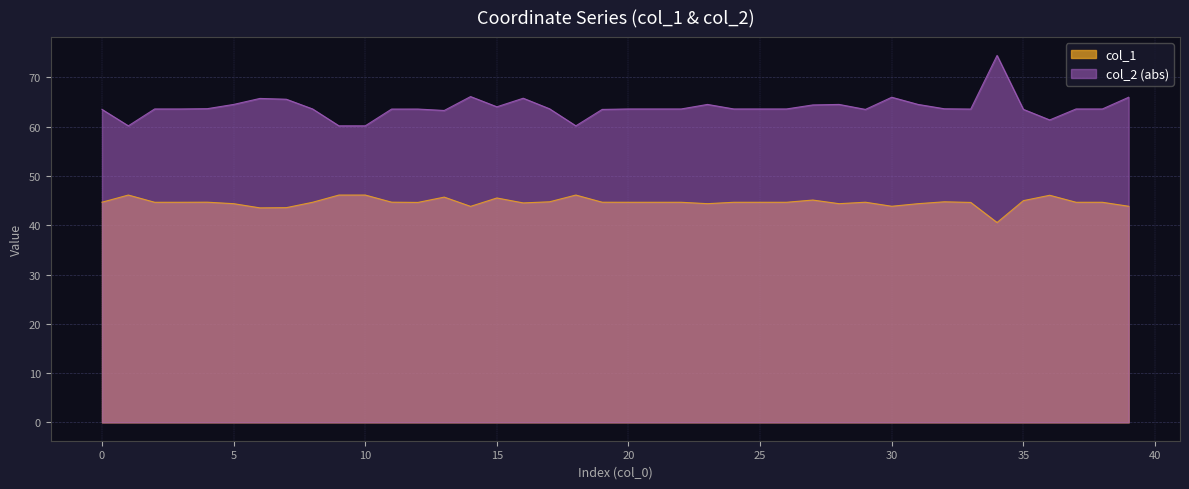

Is it true that col_1 equals 63.0 at 0?

False